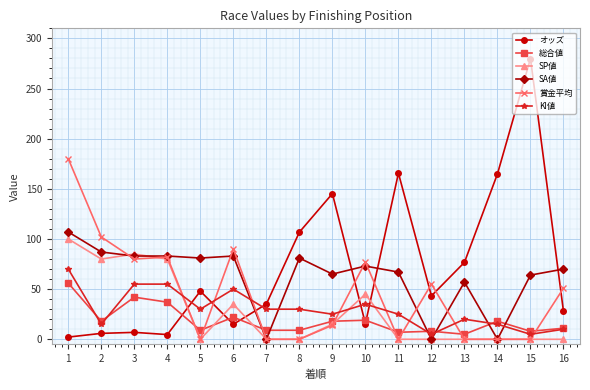

The SA値 series shows 65.0 at 9. True or false?

True